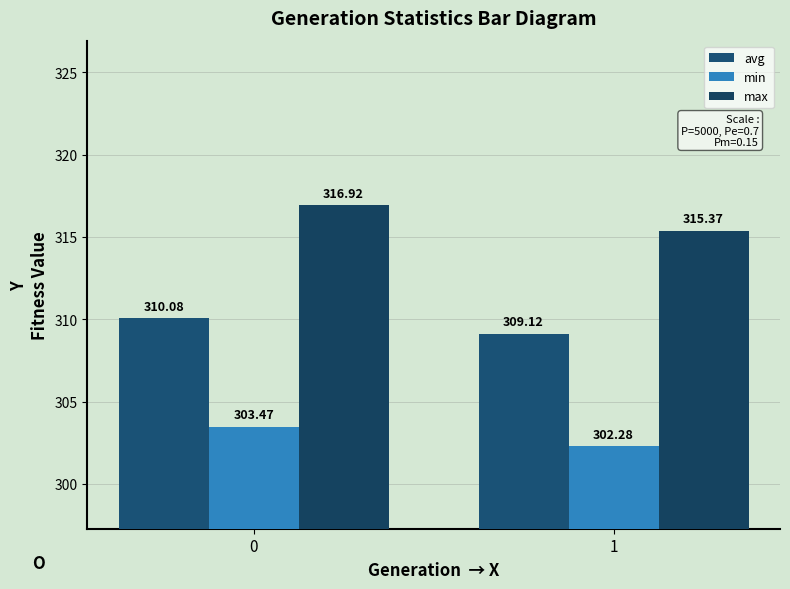

What is the sum of the avg values at 1 and 0?

619.2